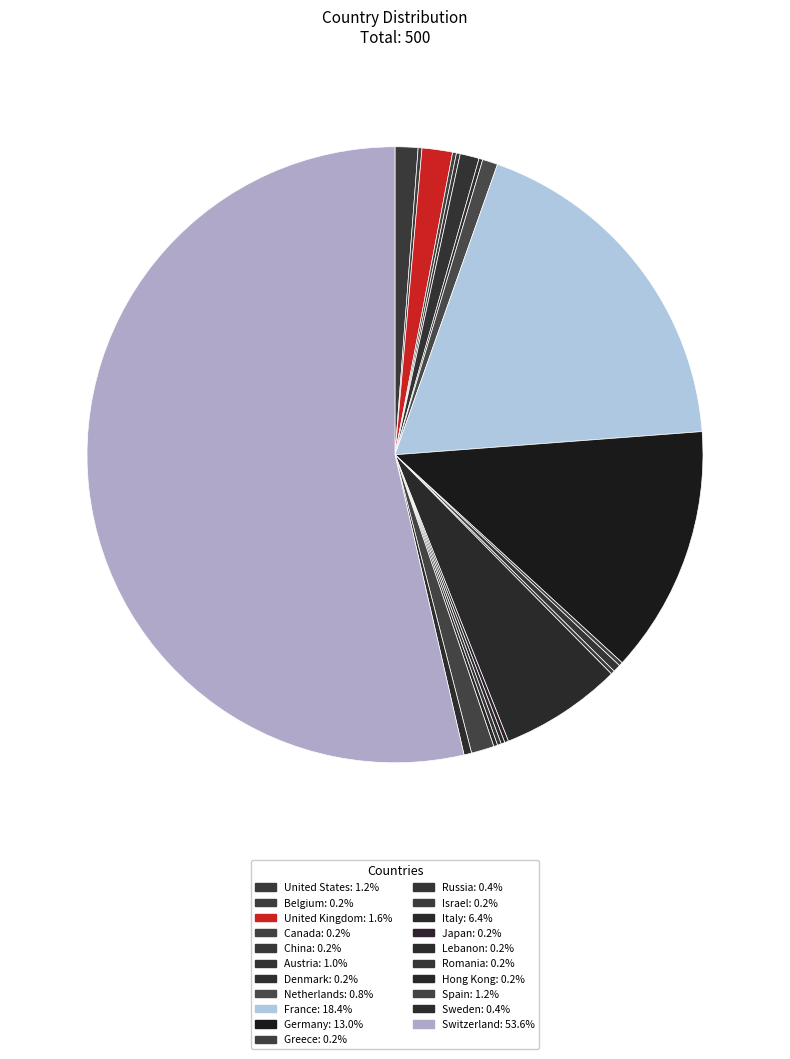

Which category has the smallest portion of the pie?

Belgium